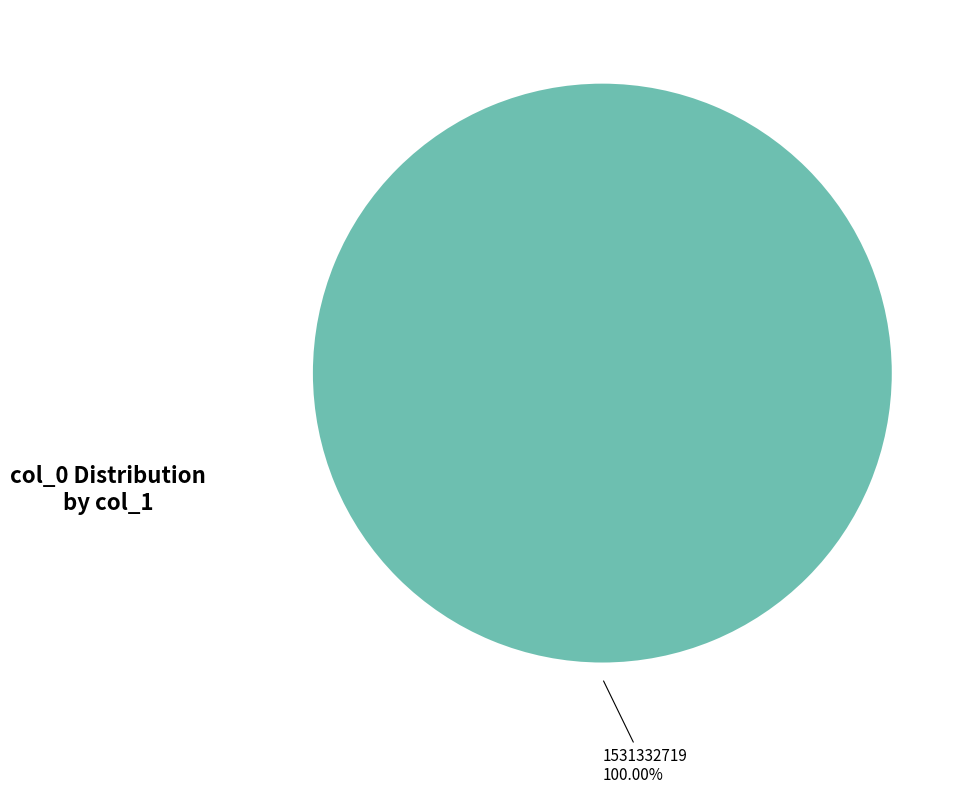

Is there any slice that represents more than half of the pie?

Yes